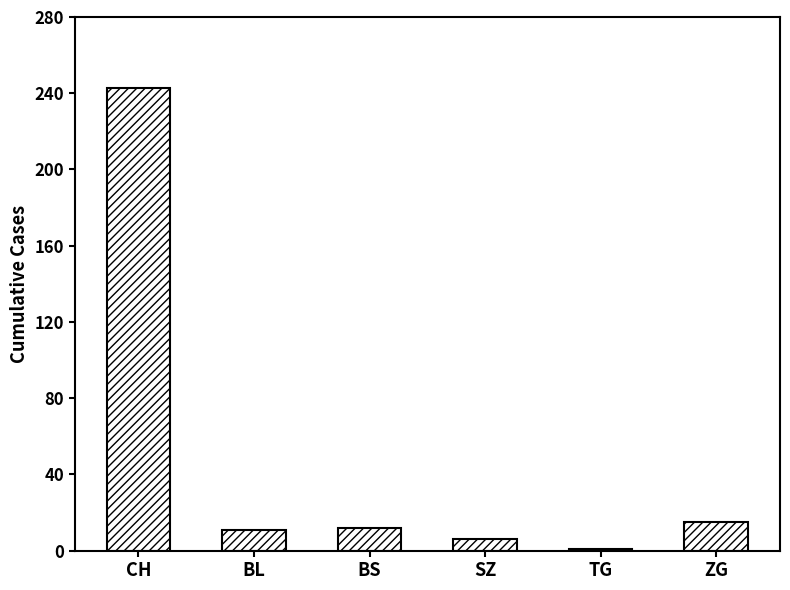

What is the difference between the second highest and second lowest values?

9